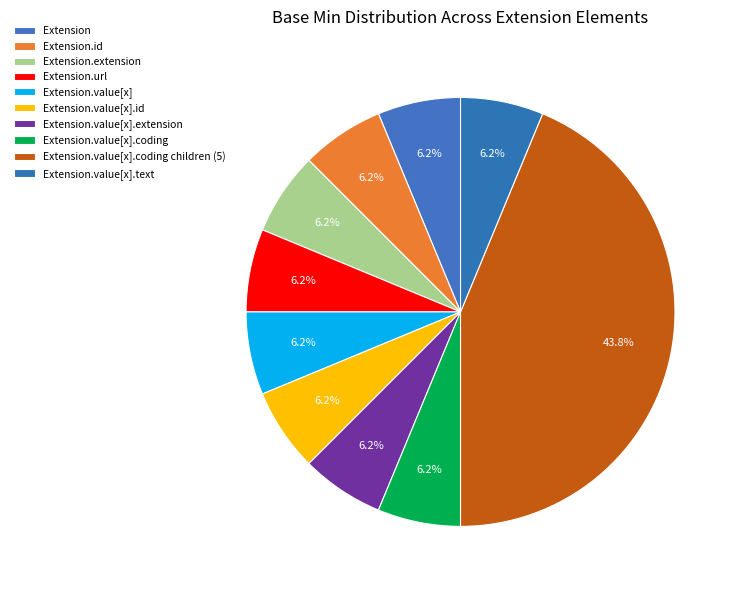

Does Extension.value[x].extension represent more than half of the total?

No